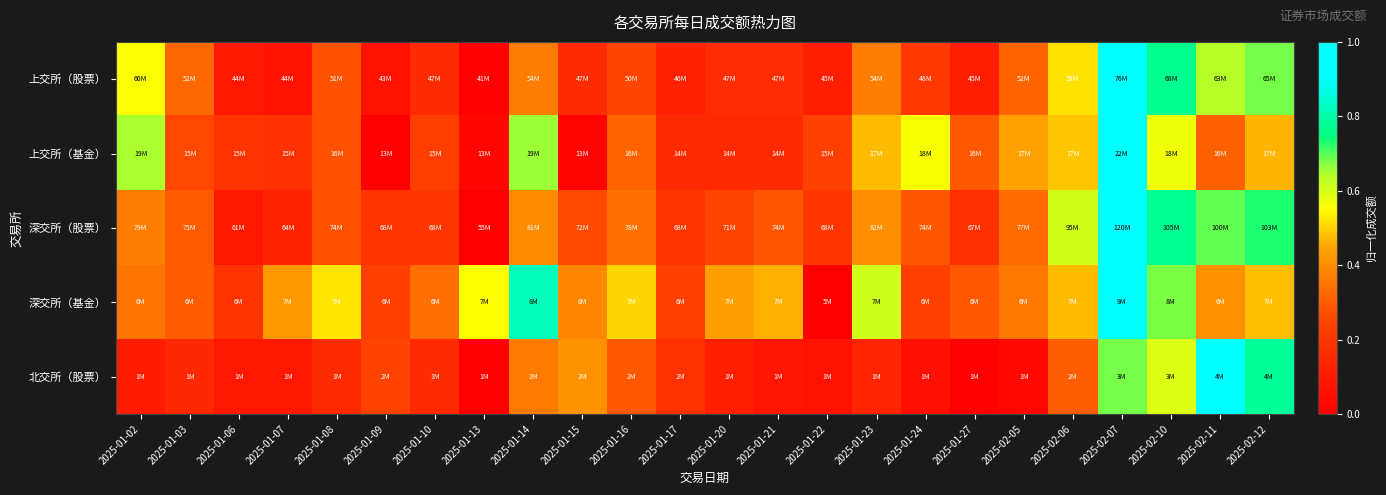

Which category has the lowest value across all series?

2025-01-13